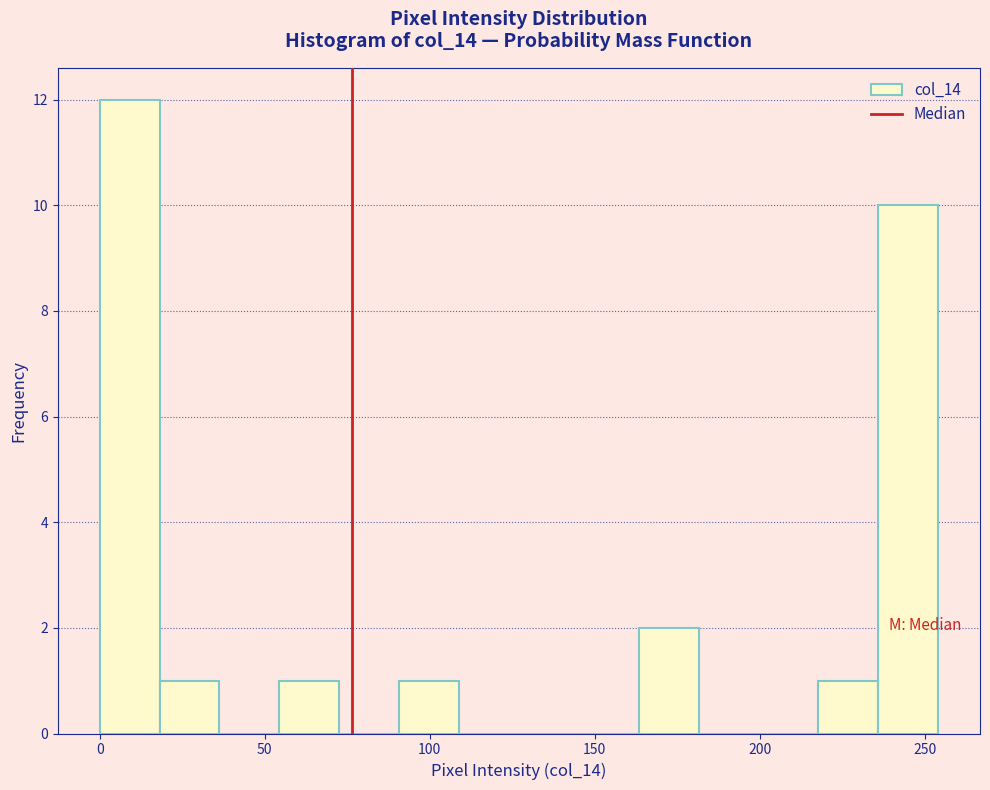

Read against the x-axis, roughly where is the centre of the tallest bar?

10